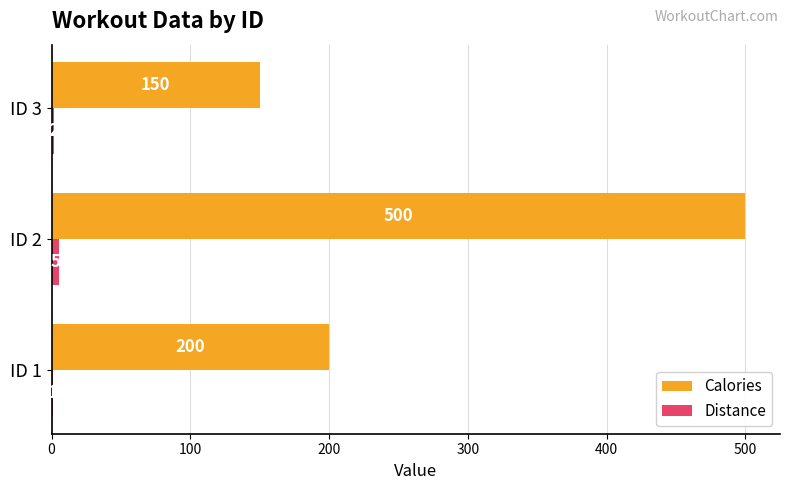

What is the sum of all Calories values?

850